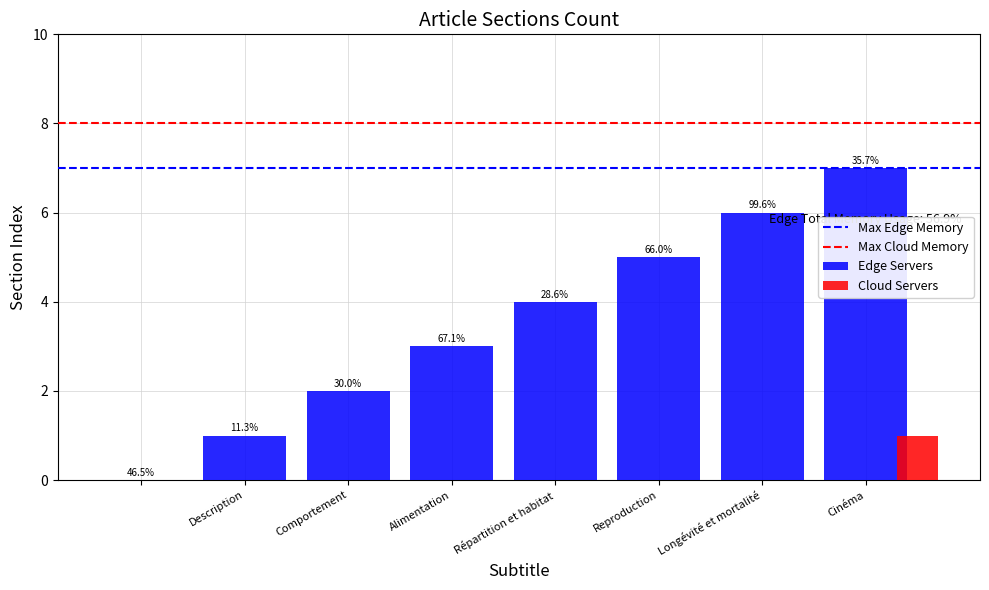

The value at  is -4. True or false?

False